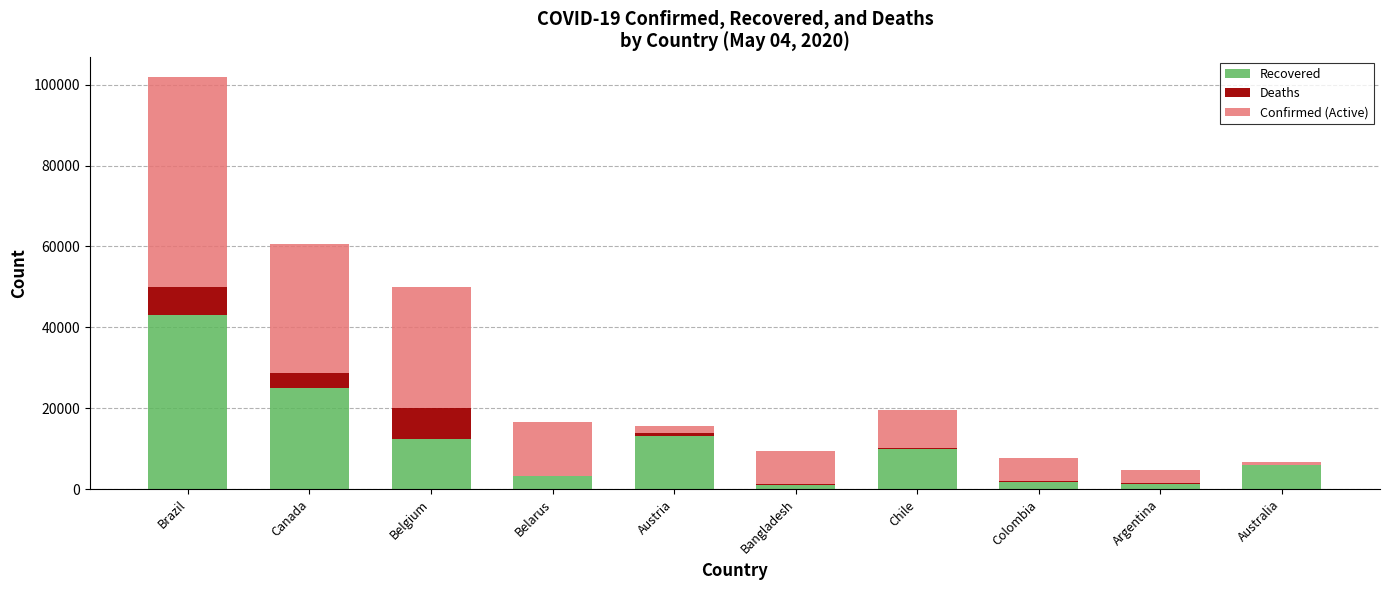

What is the total value across all series at Belgium?

49906